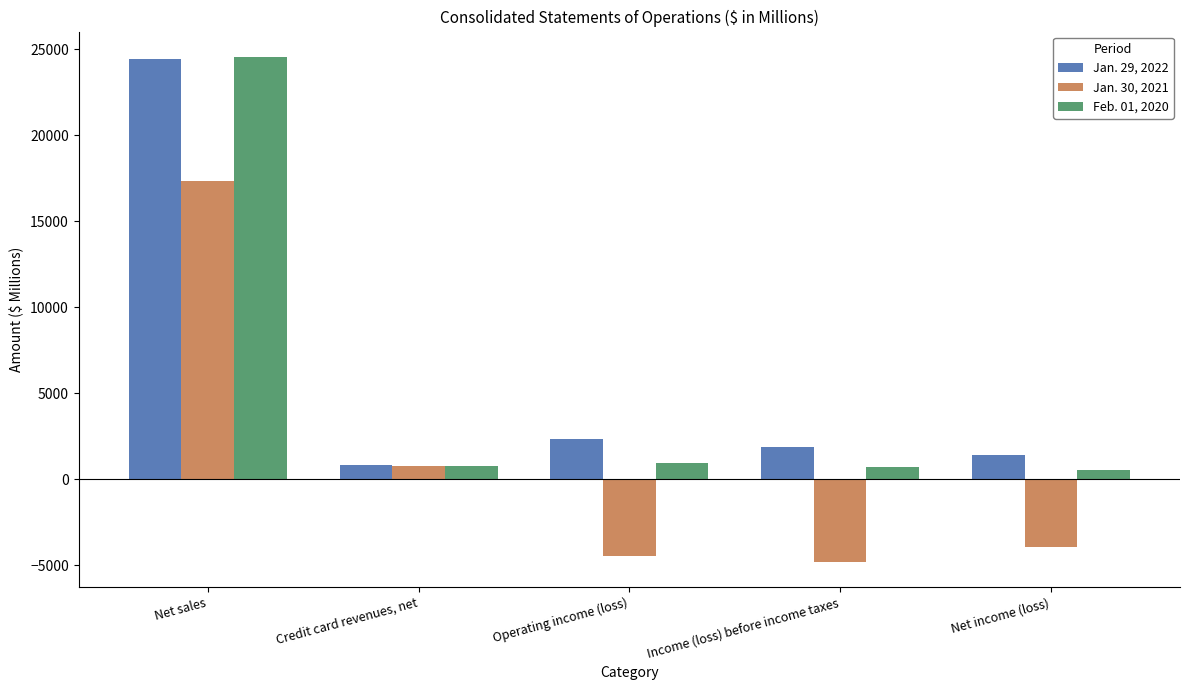

Between Credit card revenues, net and Income (loss) before income taxes, which series saw the biggest shift?

Jan. 30, 2021